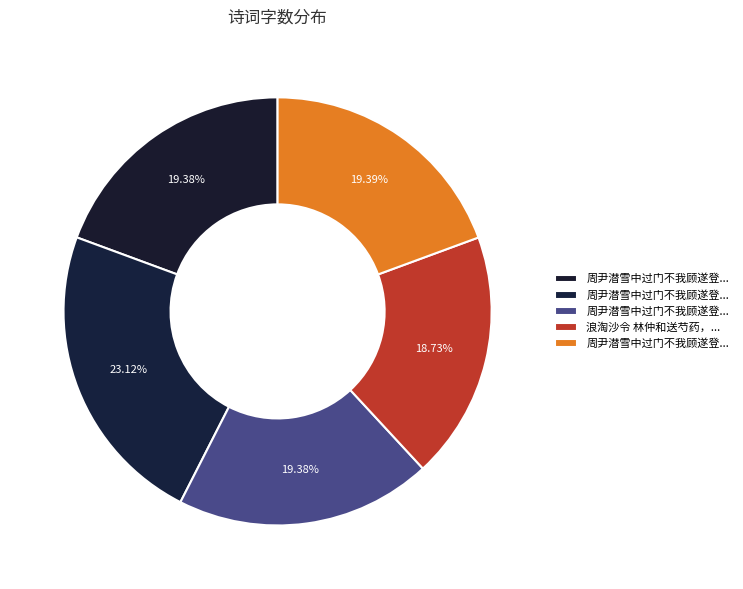

To the nearest percent, what is the difference between the largest and smallest slice percentages?

4%